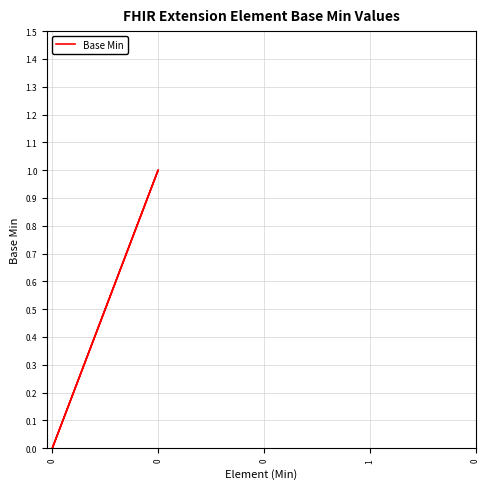

Rank the categories by value from lowest to highest.

0, 0, 0, 0, 0